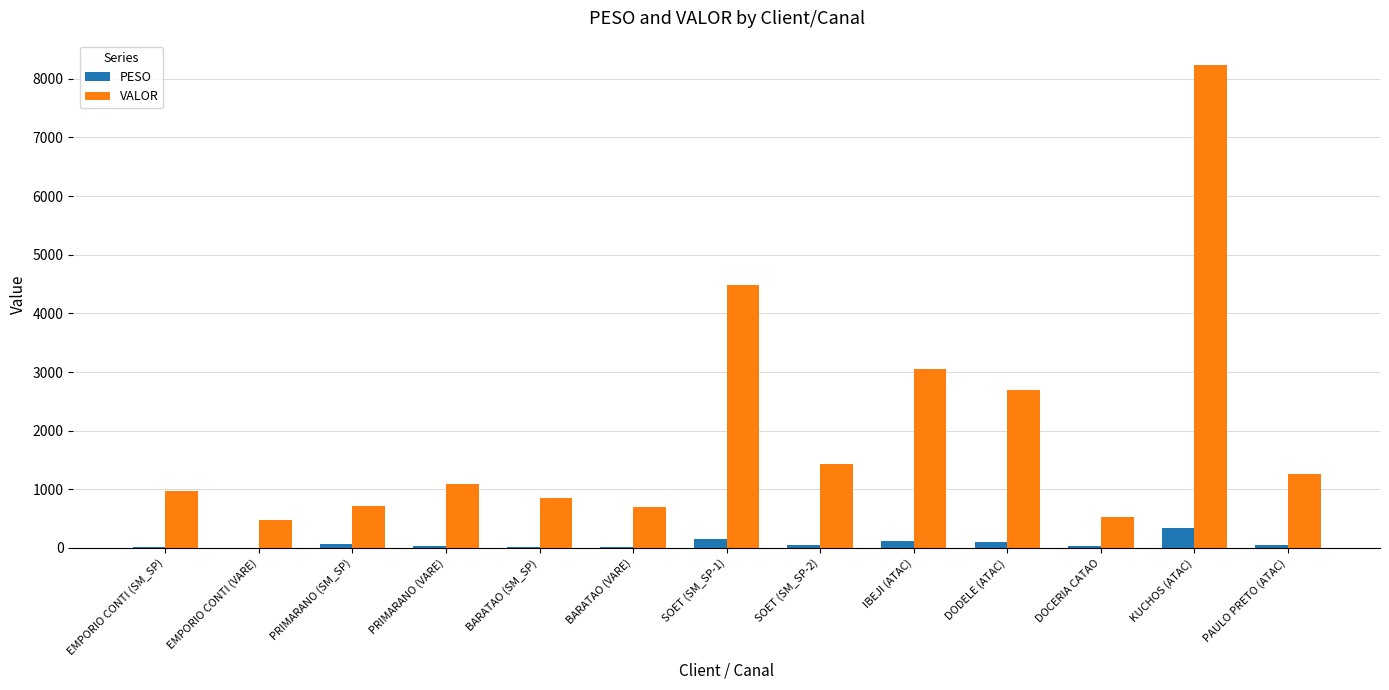

What is the highest value of the VALOR series?

8238.1